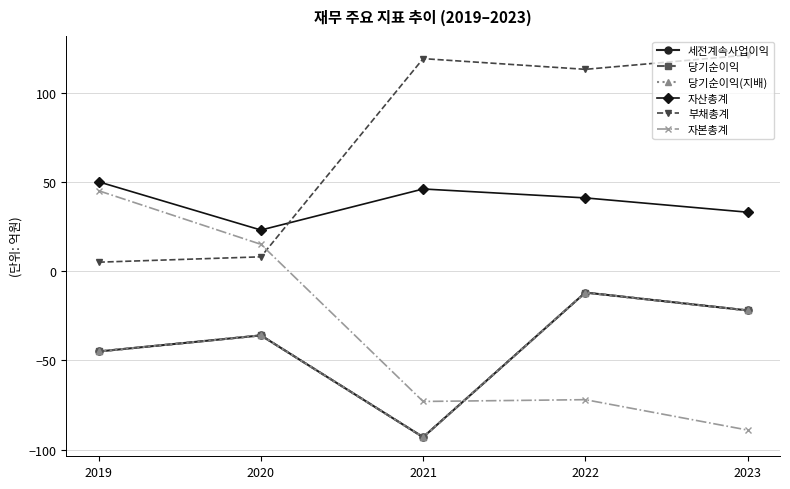

Is this an area chart (filled region under the line)?

No